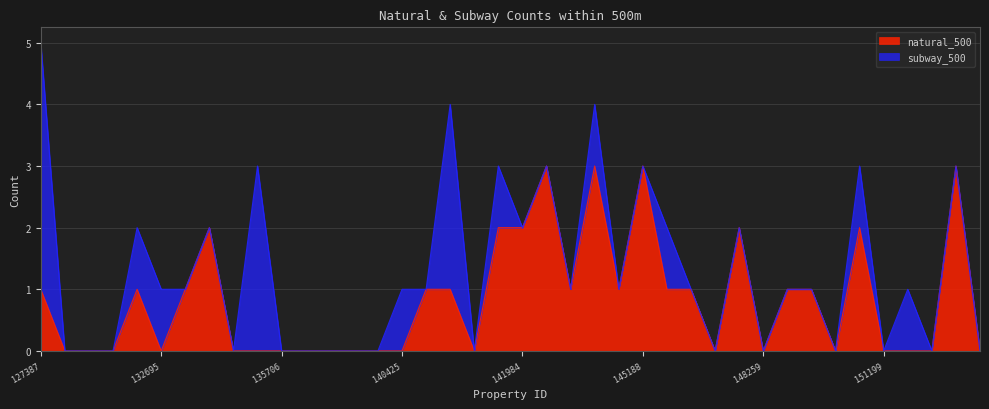

List the labels in order of value, largest first.

142069, 144148, 145188, 152078, 134934, 141890, 141984, 148201, 150804, 127387, 132570, 133025, 140973, 141154, 144087, 145064, 145994, 146754, 148825, 149287, 128975, 131154, 132516, 132695, 135393, 135465, 135706, 136493, 138216, 139624, 140133, 140425, 141335, 147586, 148259, 149777, 151199, 151478, 152071, 152259